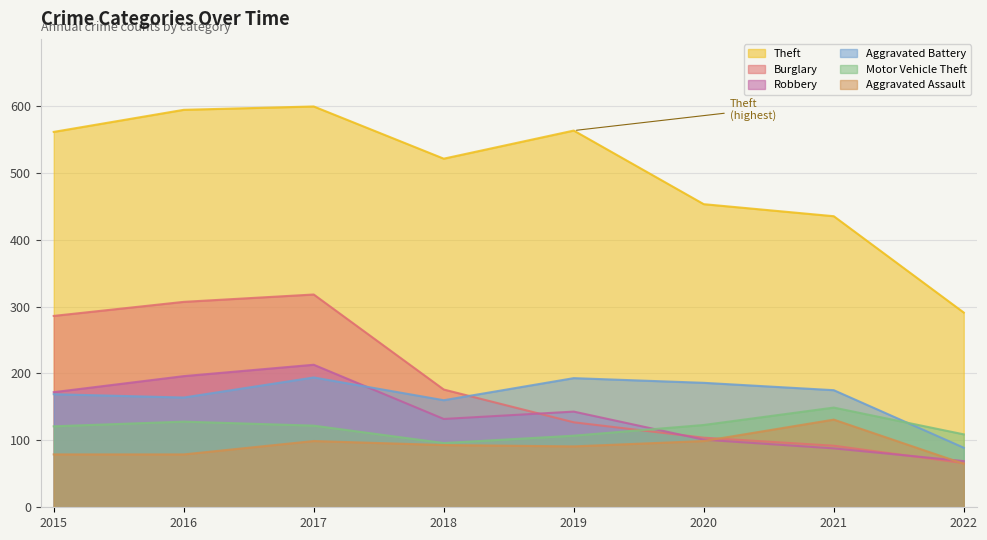

Count the number of categories in the chart.

8